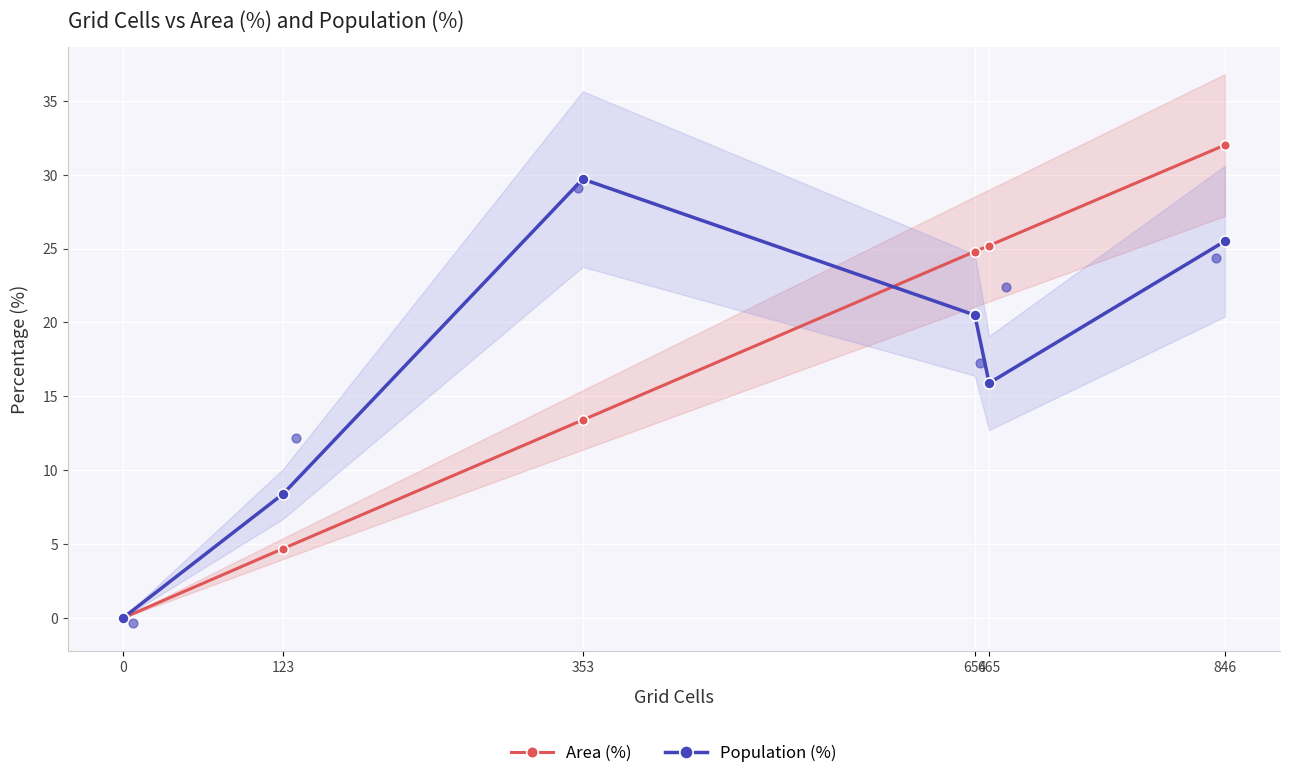

At how many categories does at least one series exceed 8?

5